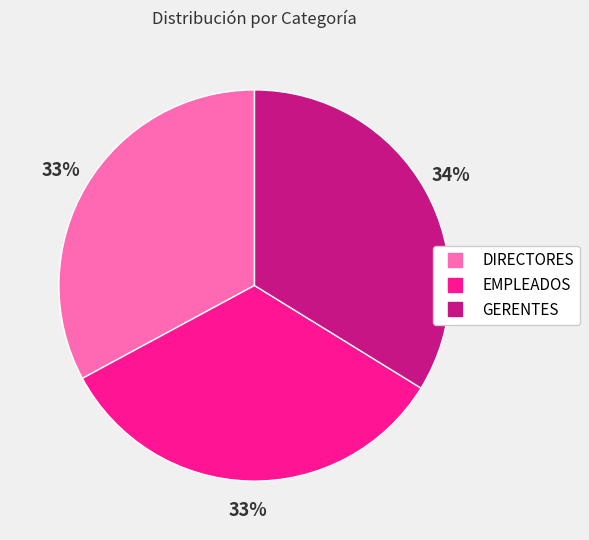

Approximately how many times larger is the value at GERENTES compared to DIRECTORES?

1.0